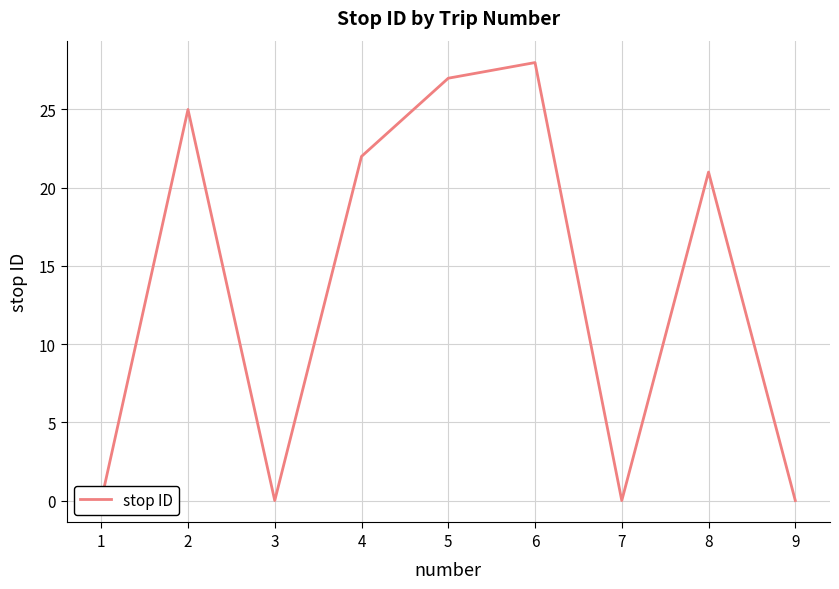

The value at 9 is 13. True or false?

False